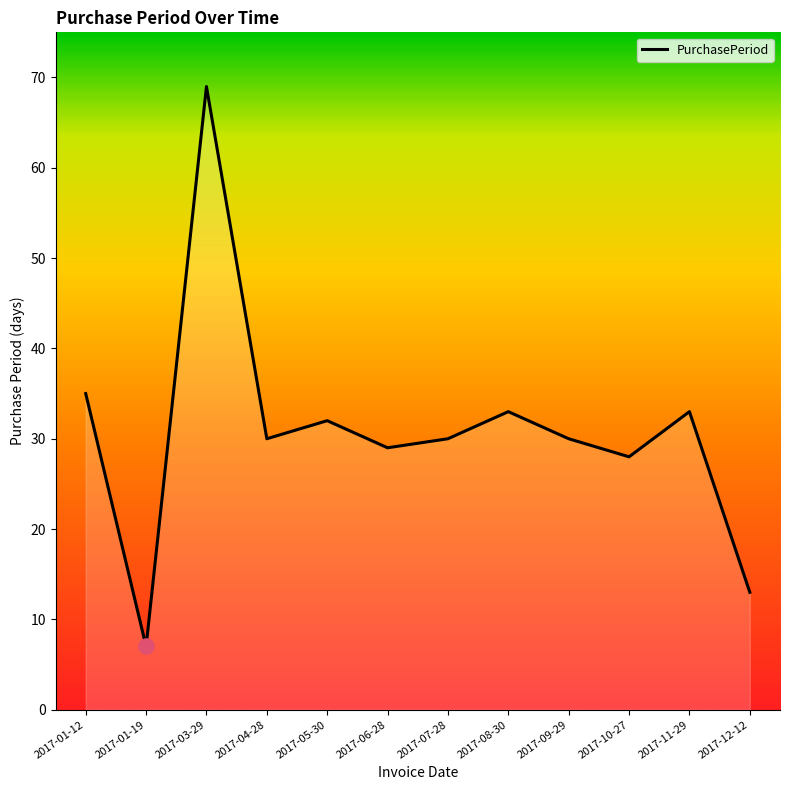

What is the ratio of the value at 2017-11-29 to the value at 2017-04-28?

1.1